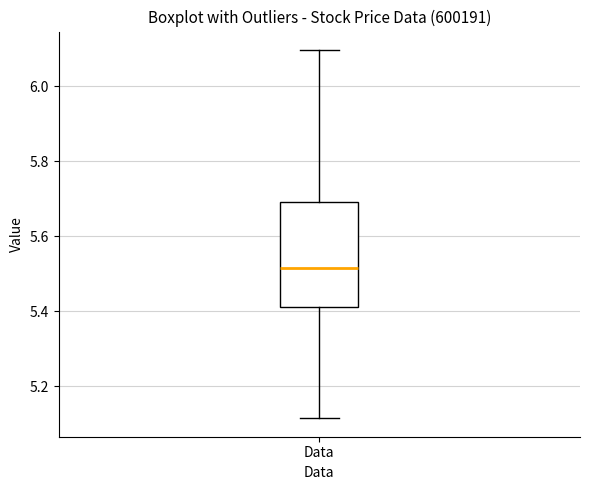

Where is the lower edge of the box for Data on the y-axis? The values are not printed on the chart, so give them approximately, as read against the axis.

5.42